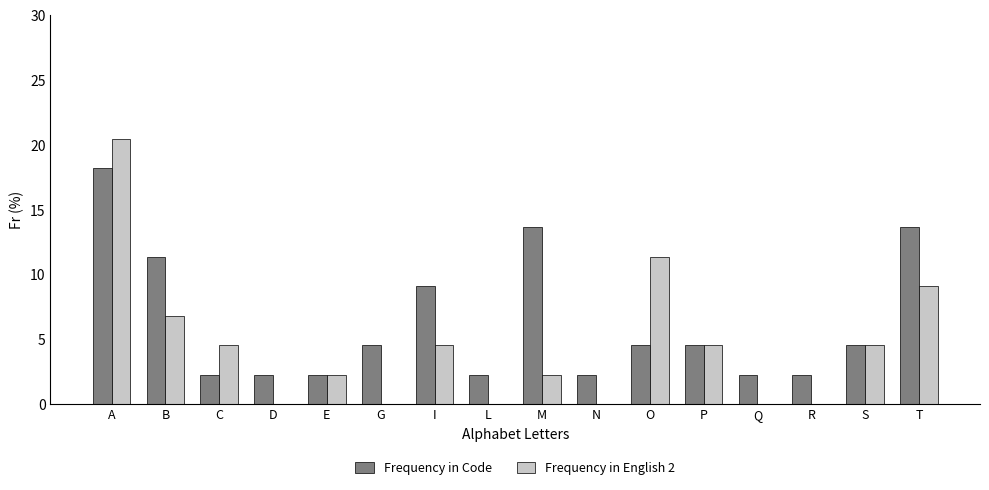

How many groups of bars are there?

16